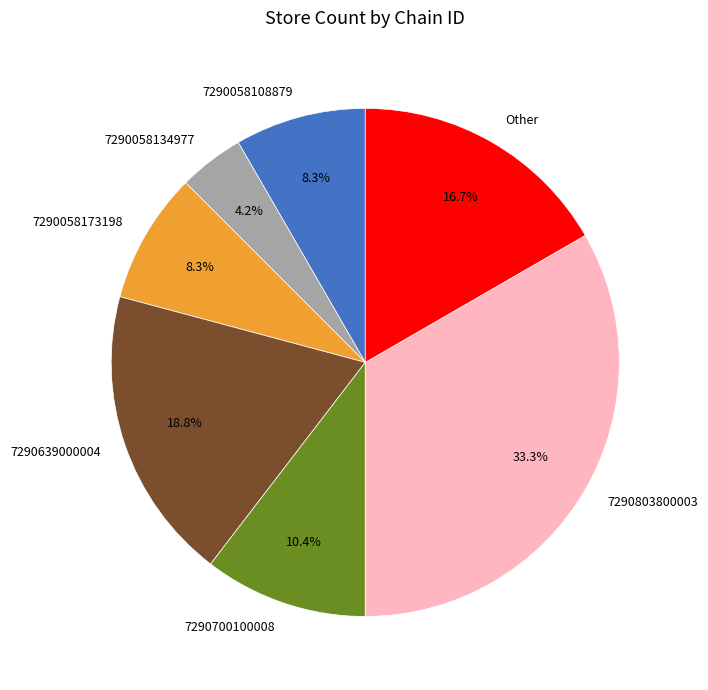

Does 7290639000004 account for over 50% of the chart?

No